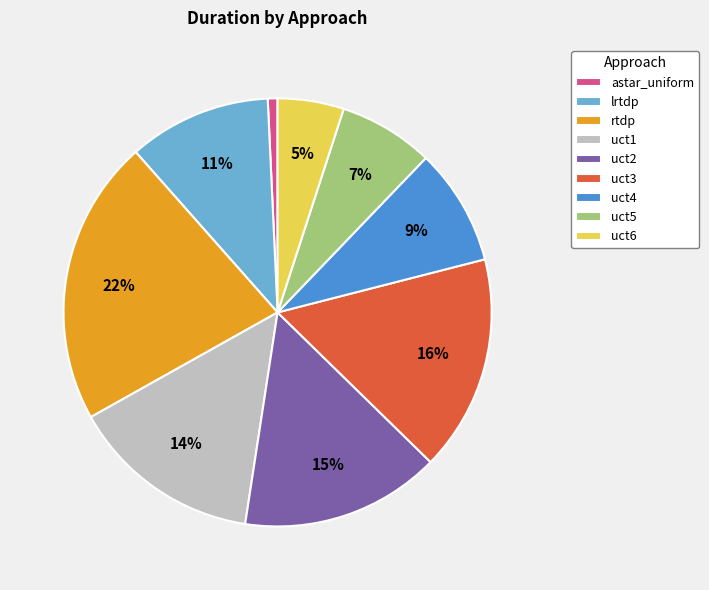

To the nearest percent, what percentage of the pie is uct6?

5%